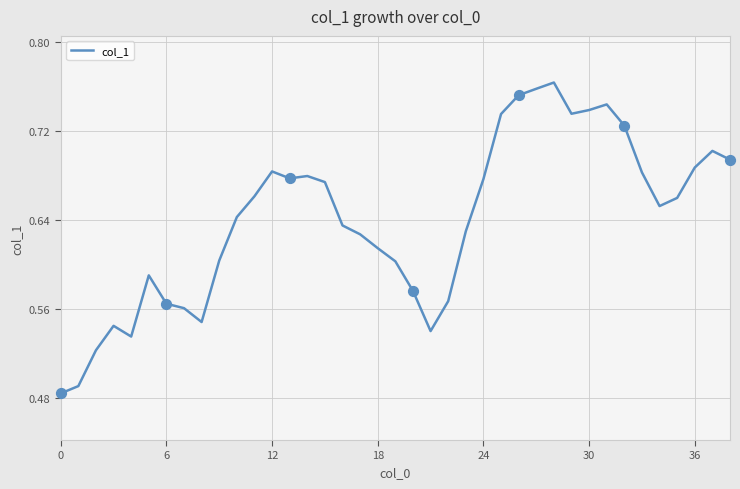

What is the difference between the maximum and minimum values?

0.3